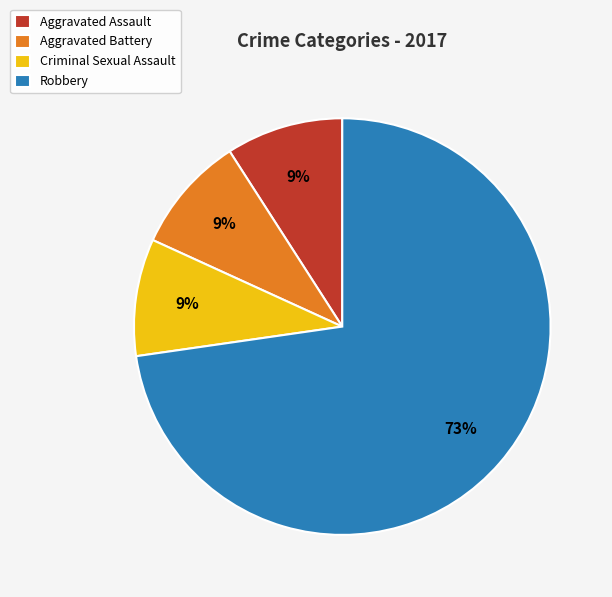

Is the sum of Aggravated Battery and Robbery greater than half?

Yes